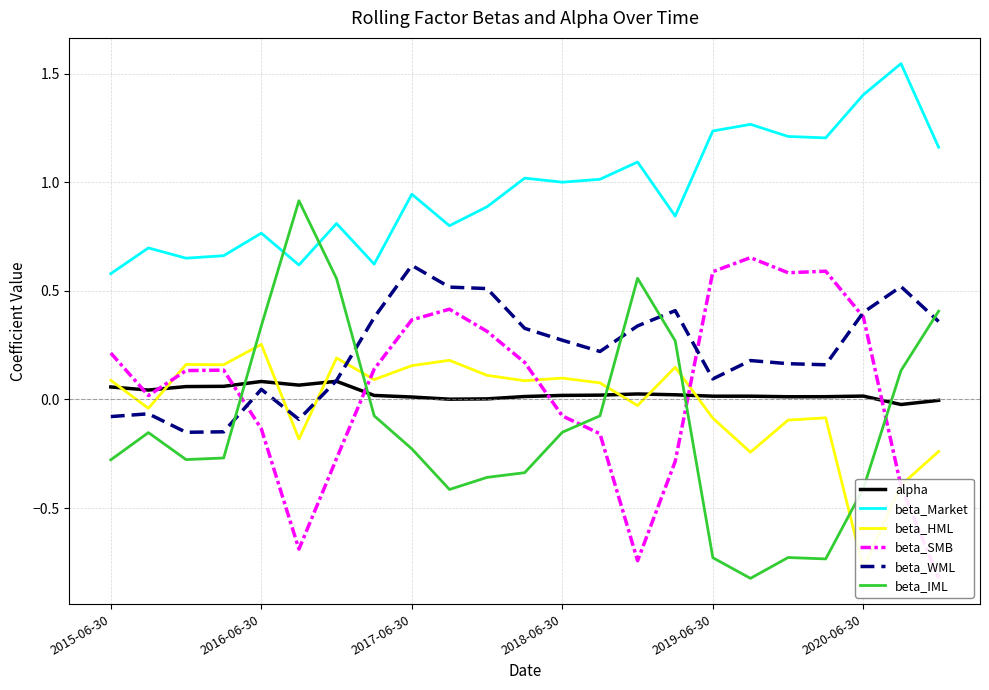

The value of beta_WML at 2017-06-30 is 0.6. True or false?

True